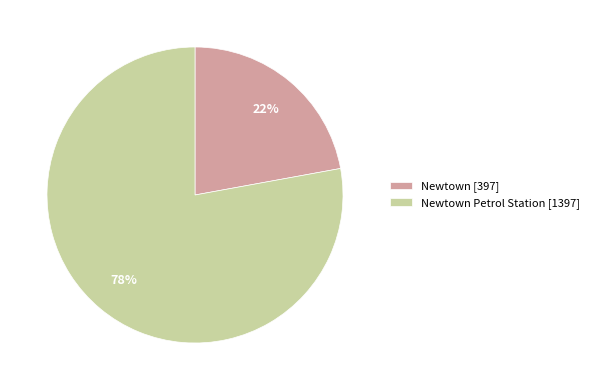

Between Newtown [397] and Newtown Petrol Station [1397], which is larger?

Newtown Petrol Station [1397]